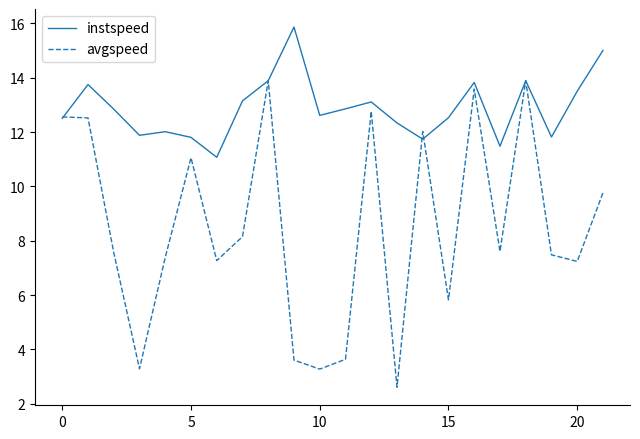

Which series has the largest total across all categories?

instspeed